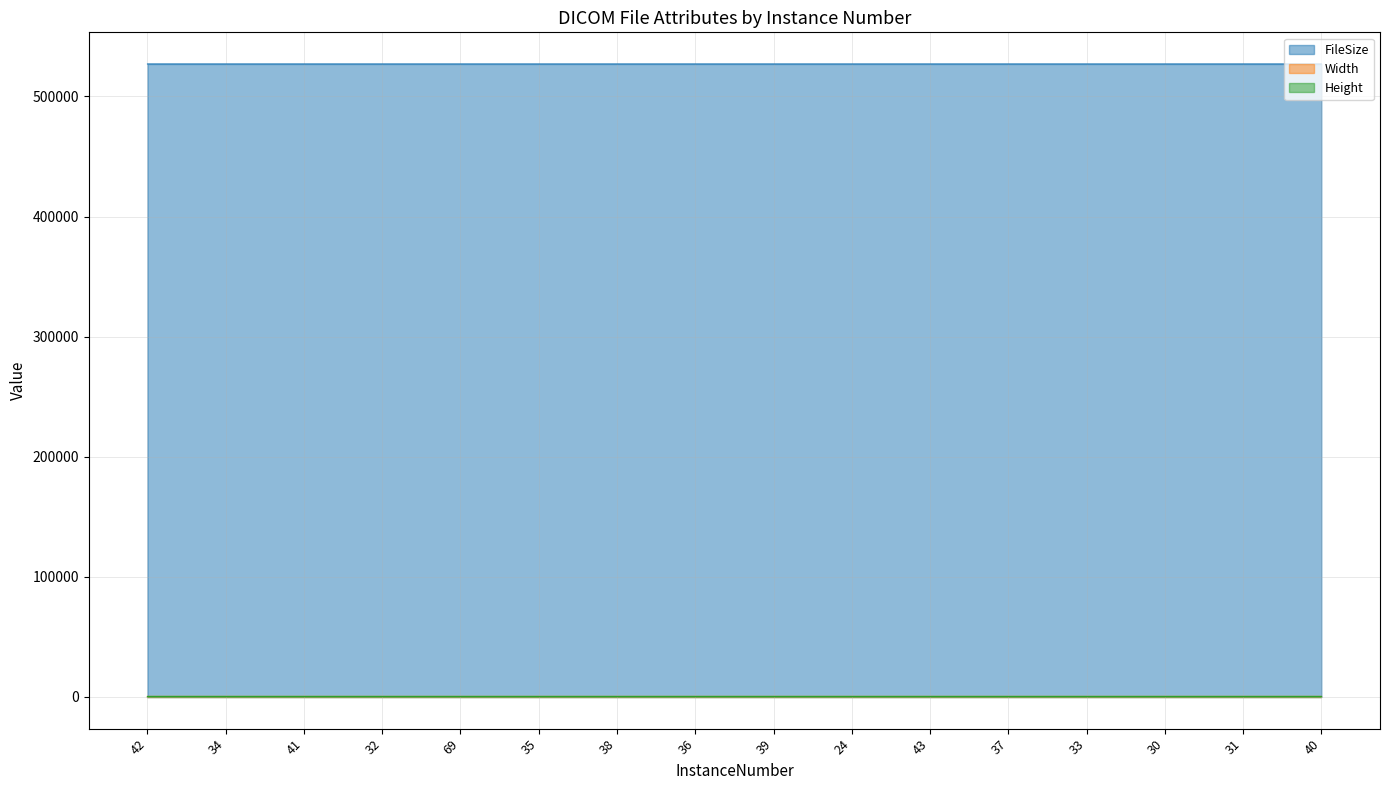

Is the value of Height at 35 greater than the value of Width at 30?

No